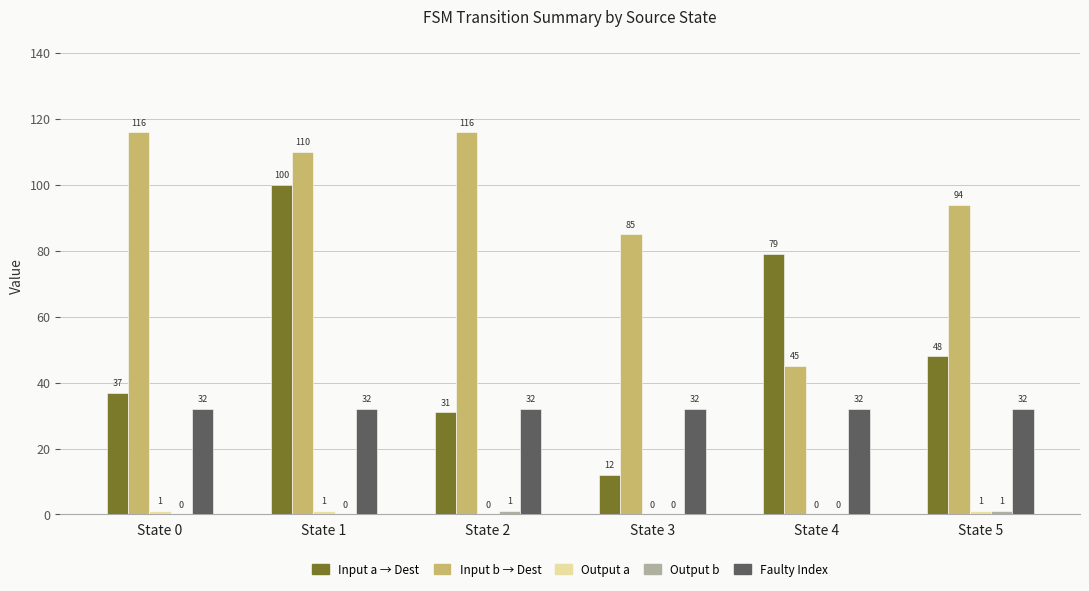

At which category is the sum across all series the highest?

State 1